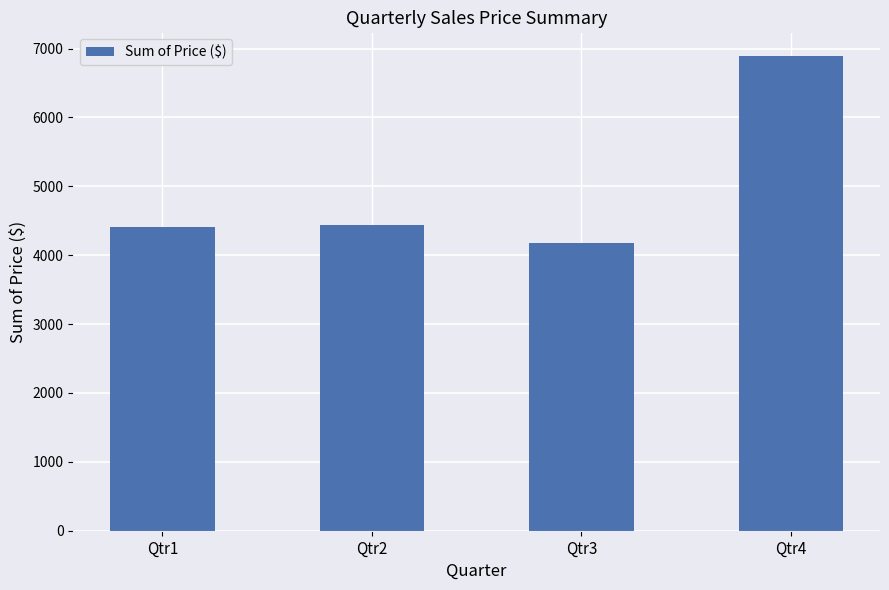

At which category does the chart reach its peak across all series?

Qtr4